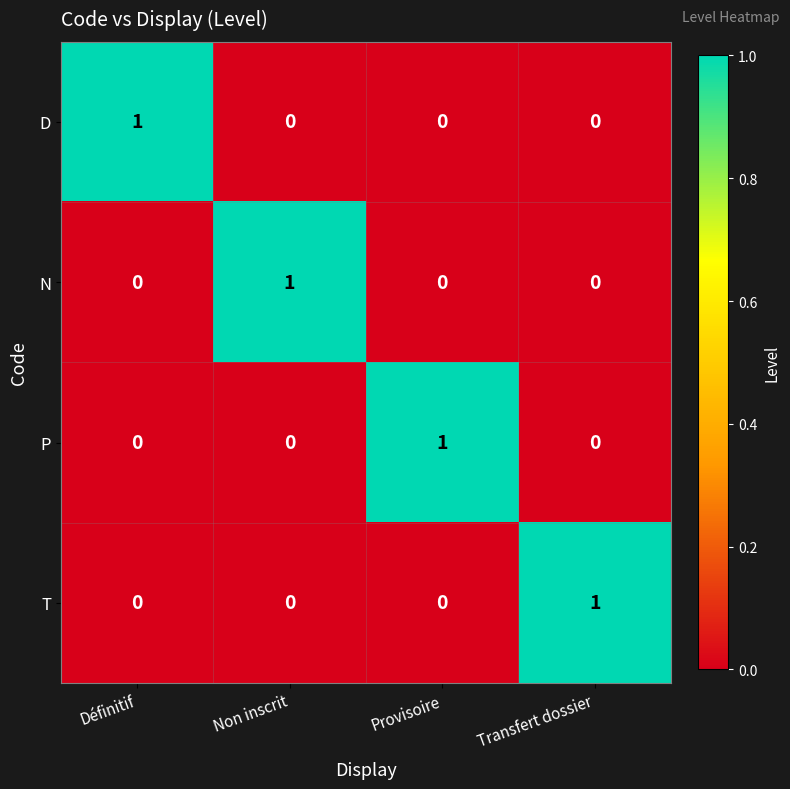

Count the D values in the range 0 to 1.

4